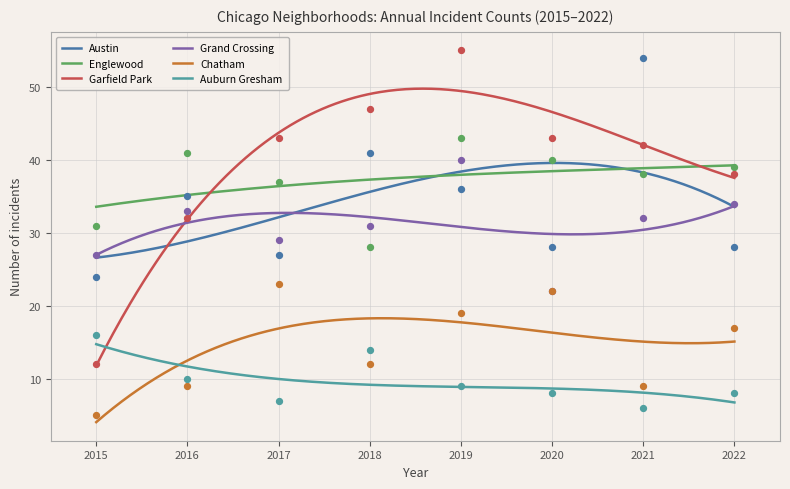

At how many categories does at least one series exceed 32?

7